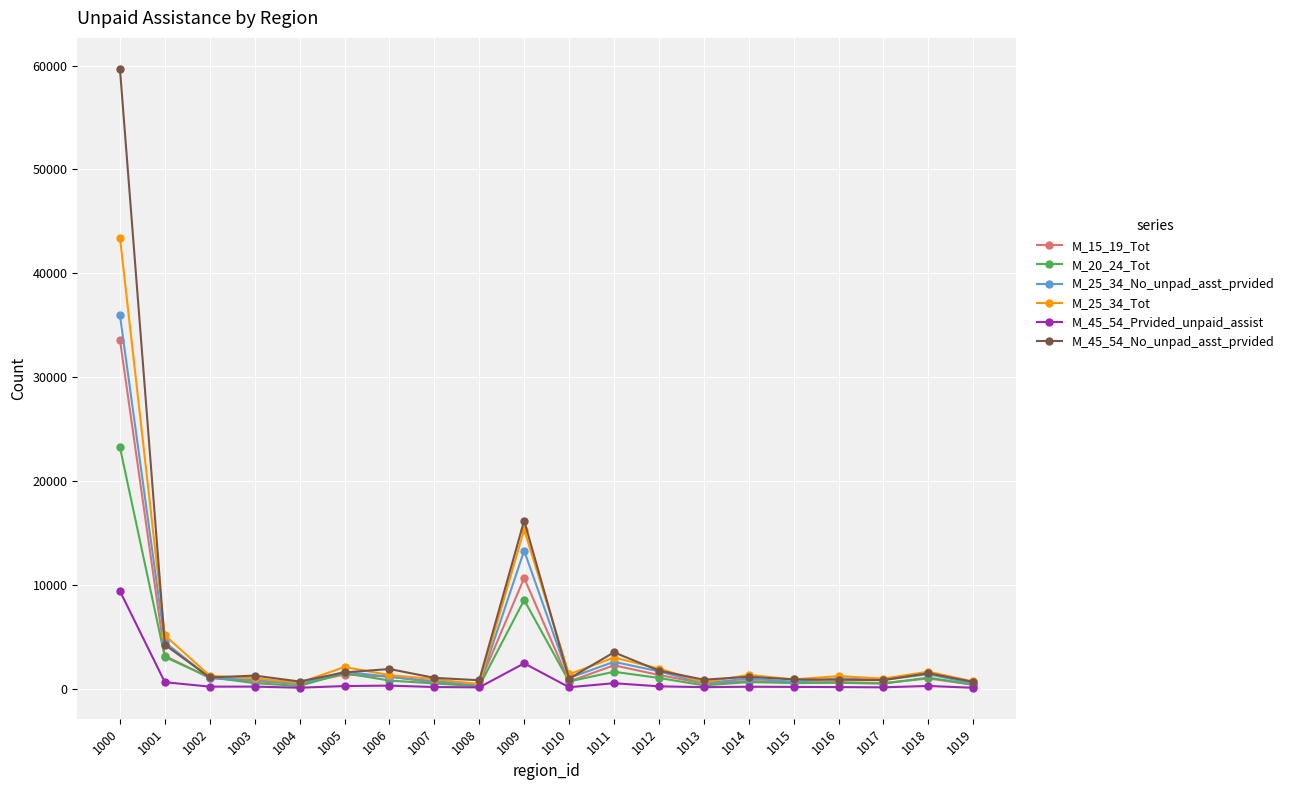

At which category is the sum across all series the highest?

1000